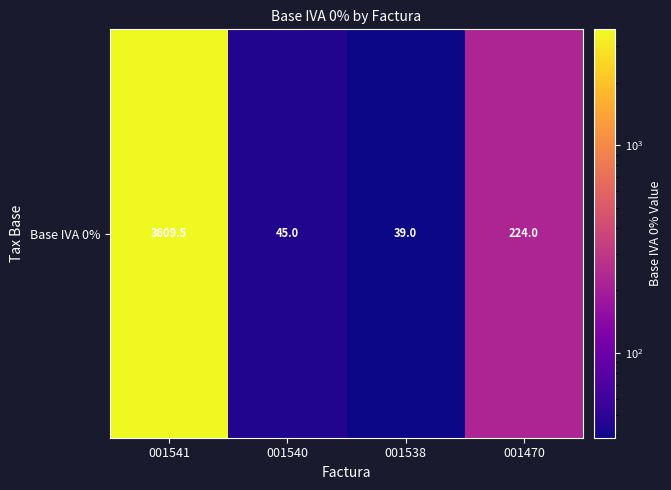

The chart shows a value of 3609.5 at 001541. True or false?

True